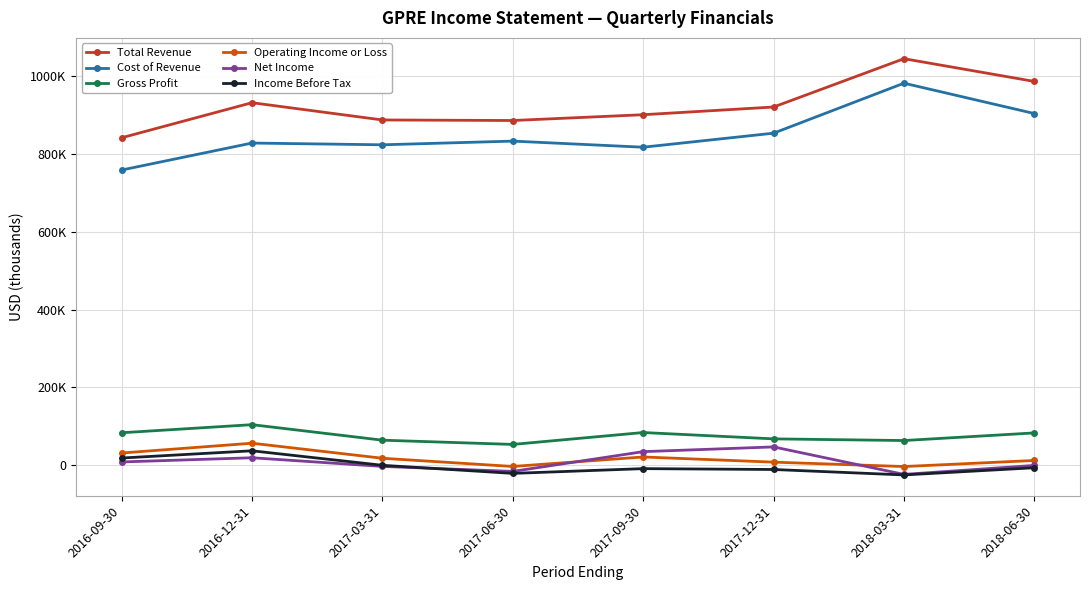

Reading left to right, transcribe all the data shown in this chart.

Total Revenue: 841900	932100	887700	886300	901200	921000	1045300	986800
Cost of Revenue: 758900	828300	823800	833300	817600	853700	982300	904200
Gross Profit: 83000	103800	63900	53000	83600	67300	63000	82600
Operating Income or Loss: 30900	56100	17400	-3700	20700	7400	-3900	11700
Net Income: 7900	18700	-3600	-16400	34400	46600	-24100	-1000
Income Before Tax: 18000	36600	-700	-21500	-9300	-11500	-25500	-7000